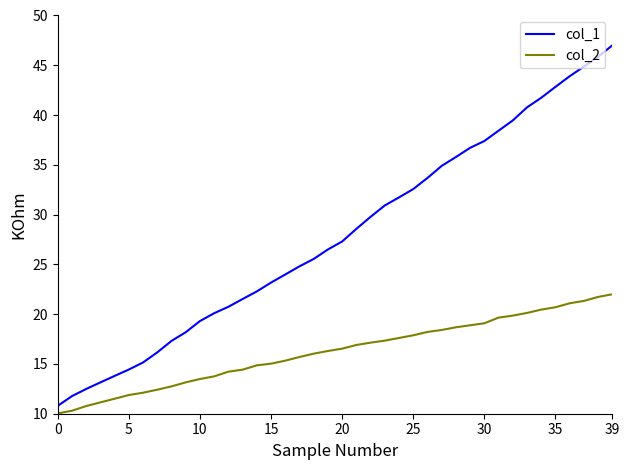

Which series has the largest total across all categories?

col_1